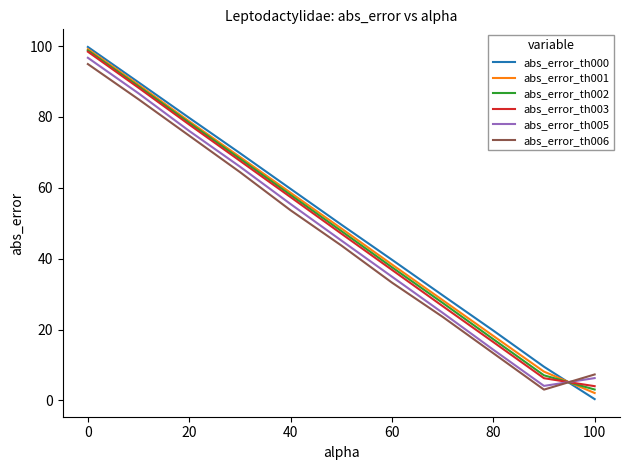

Which series ends up on top after the final intersection of abs_error_th006 and abs_error_th001?

abs_error_th006